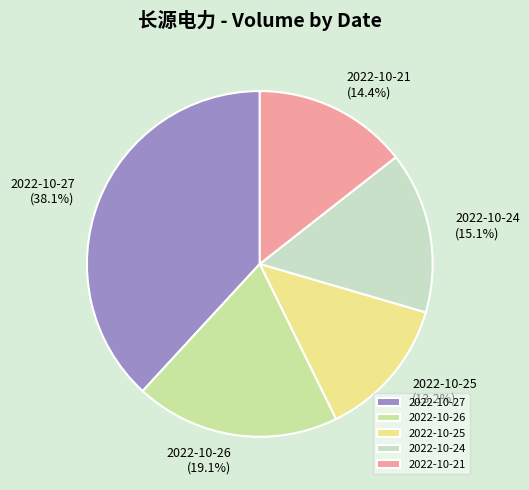

Between 2022-10-25 and 2022-10-26, which is larger?

2022-10-26